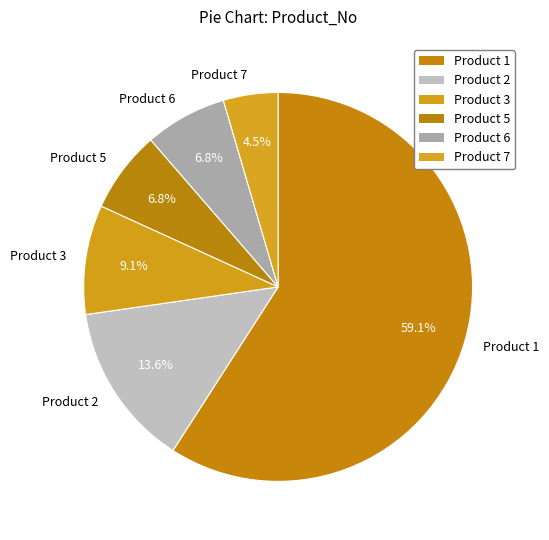

Which slice represents more than half of the pie?

Product 1